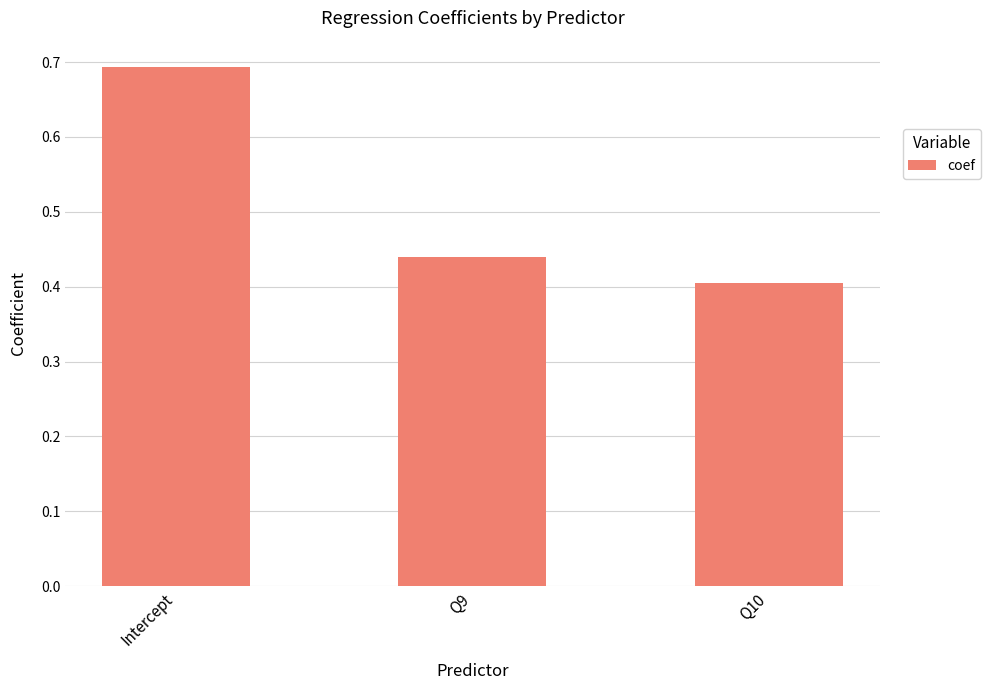

Does the chart contain any negative values?

No